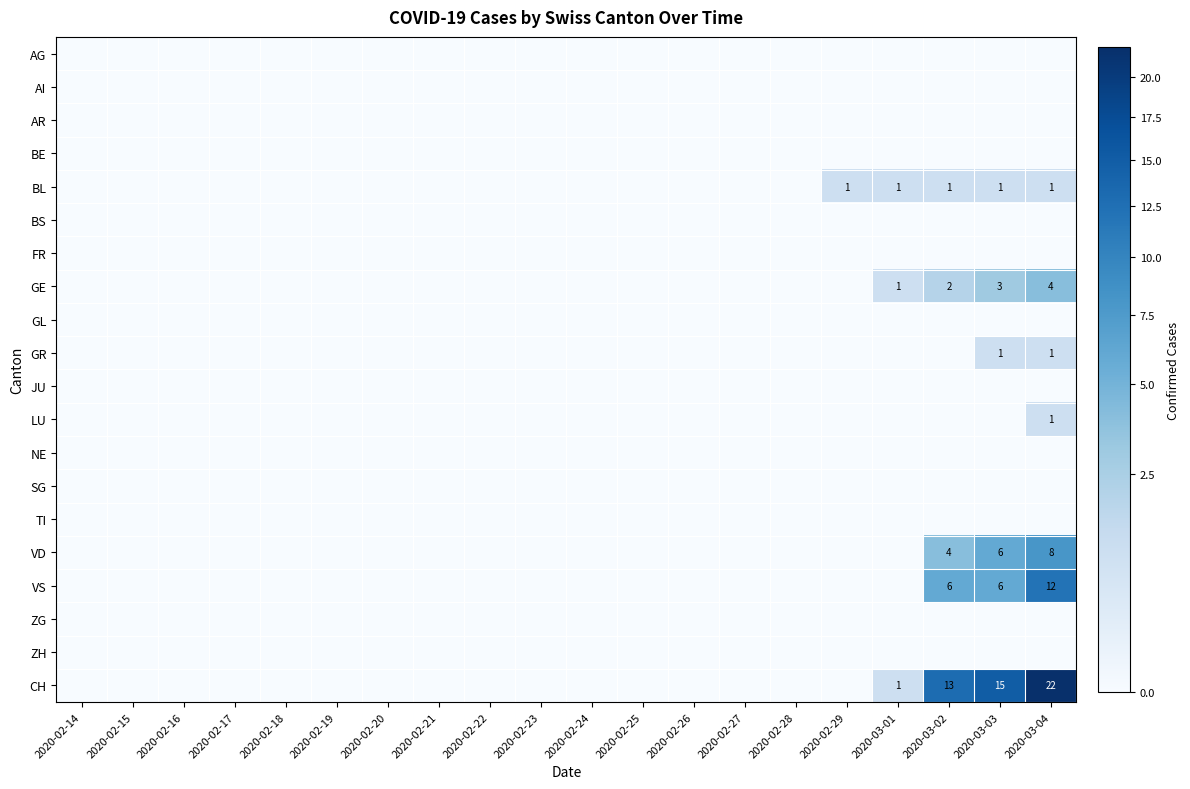

Which series changed the most between 2020-02-18 and 2020-03-02?

CH